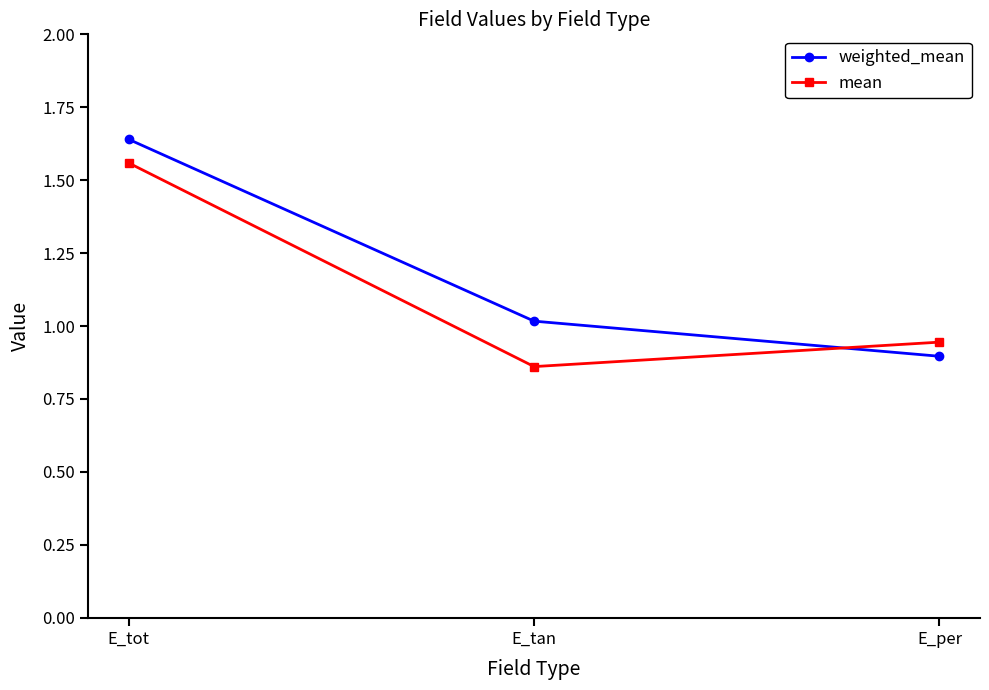

At how many categories does at least one series exceed 0?

3